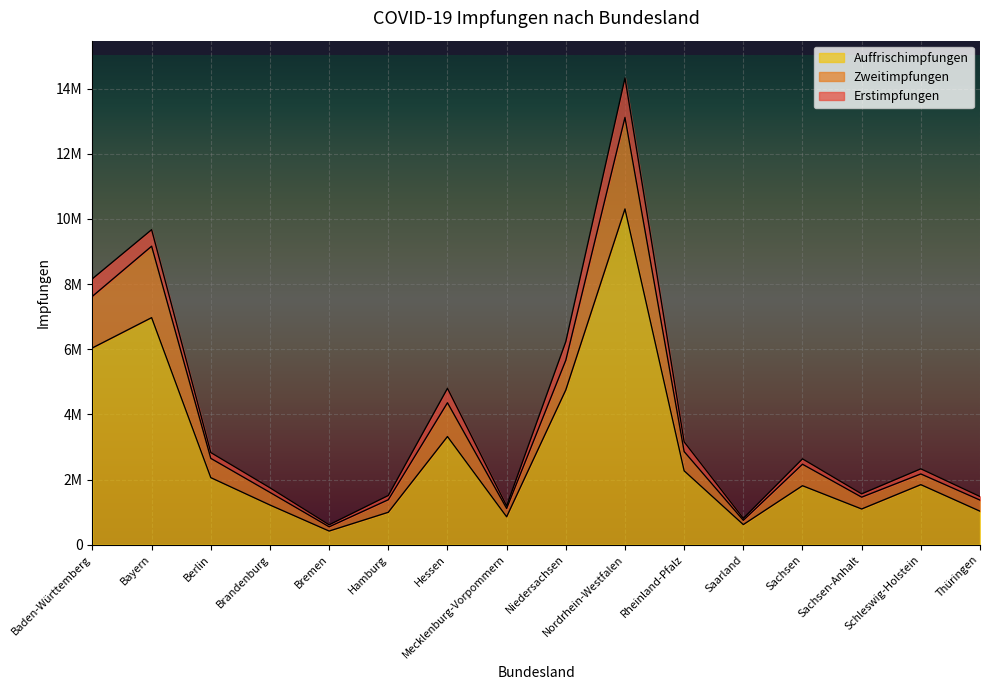

What is the minimum value shown in the chart?

417280